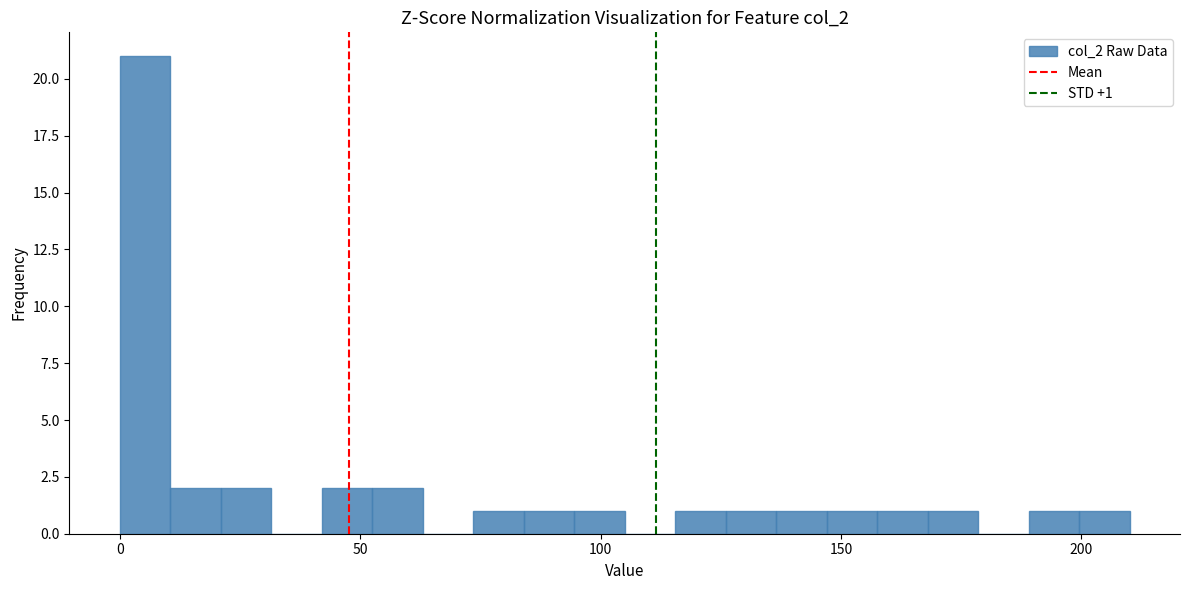

Around what value on the x-axis is the tallest bar? Give the approximate position of its centre, as read against the axis.

5